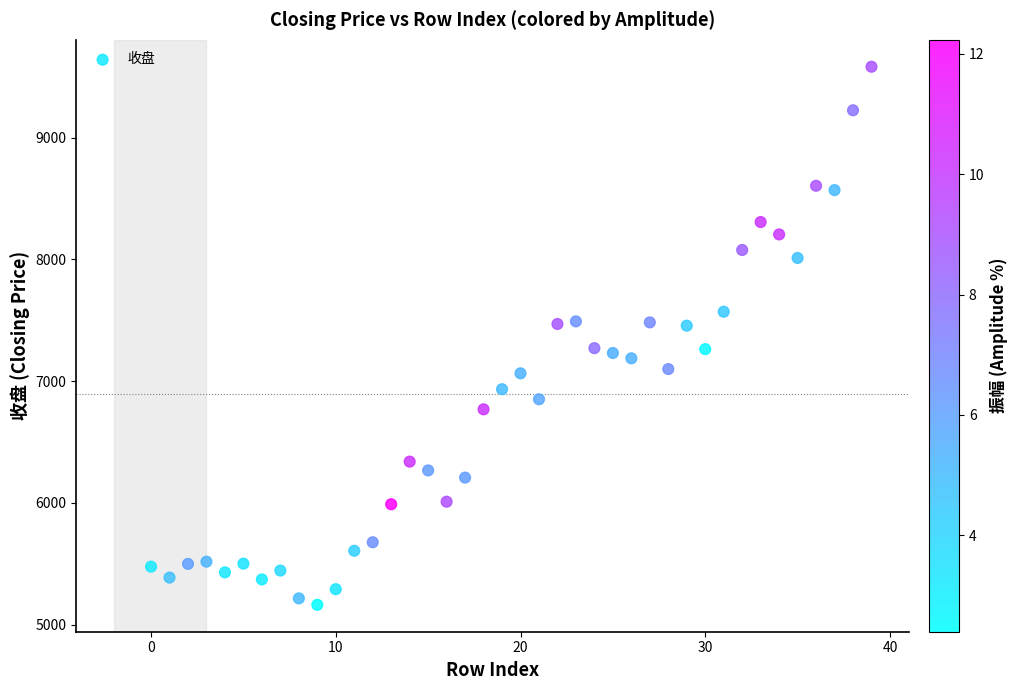

What is the range of Y values (max minus min)?

4419.1